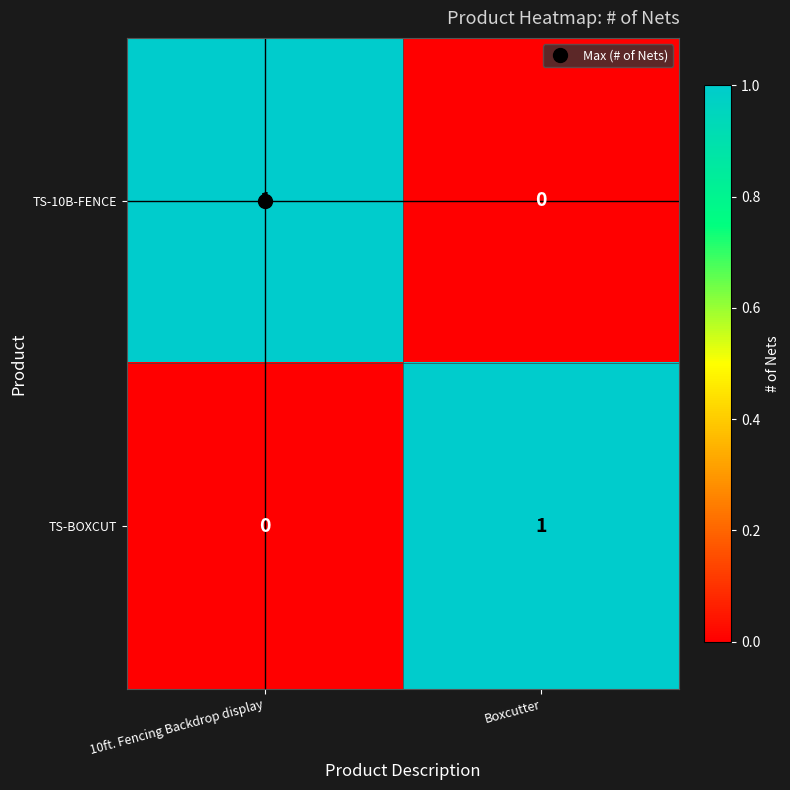

How many data points does each series have?

2